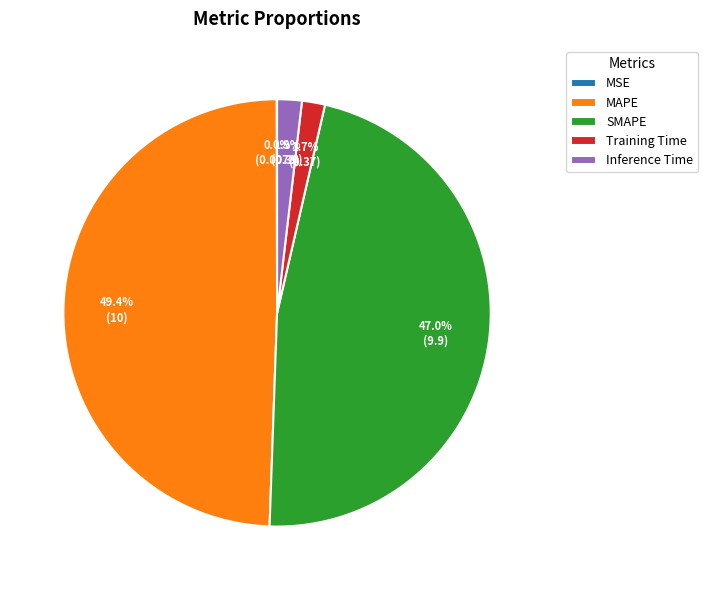

Which category has the biggest portion of the pie?

MAPE